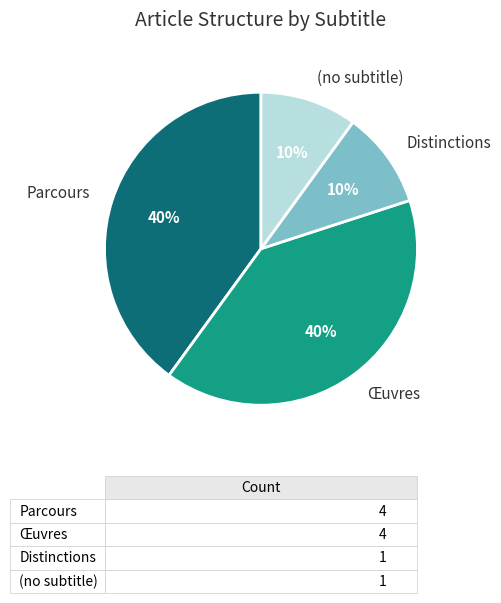

Between Œuvres and Distinctions, which is larger?

Œuvres